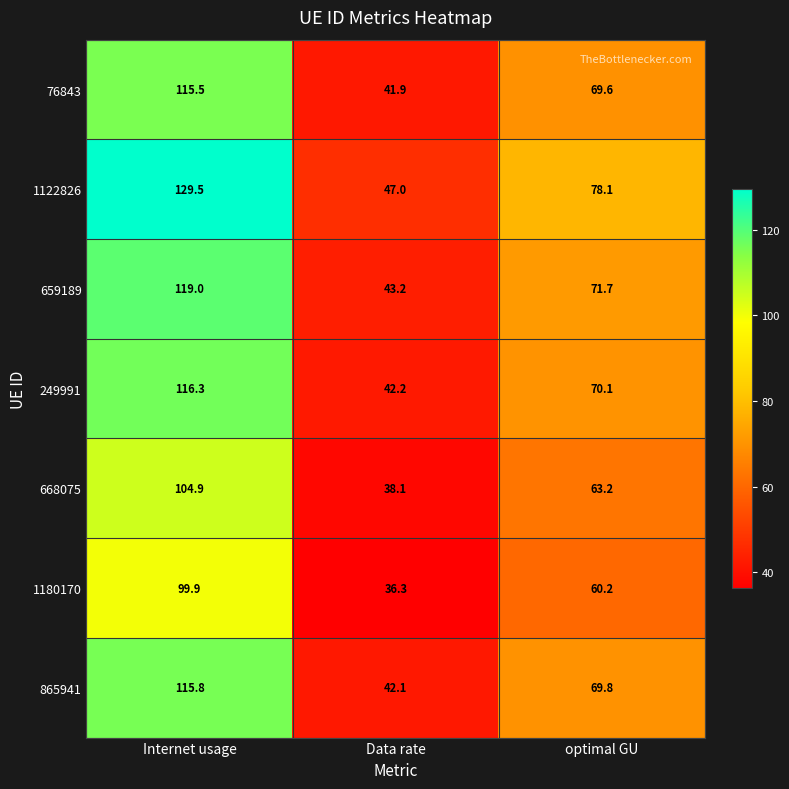

What is the spread (max minus min) of values at optimal GU?

17.9